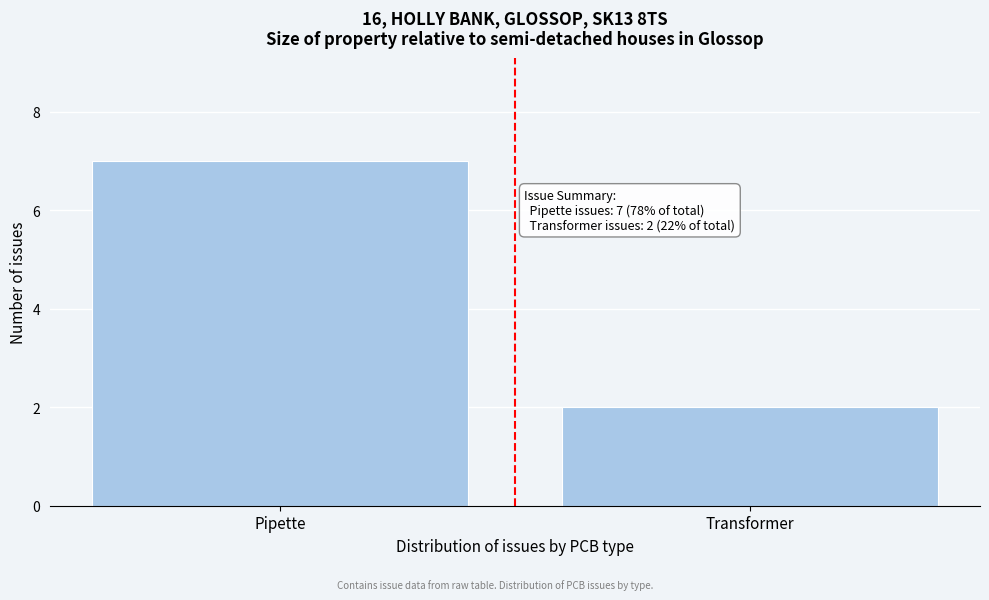

Reading left to right, list all the values displayed in this chart.

Pipette=7	Transformer=2